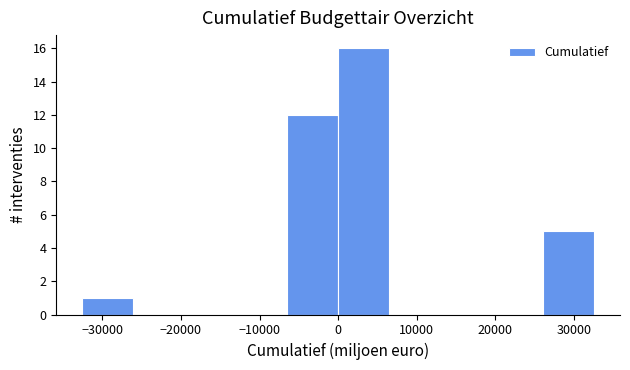

Which range on the x-axis has the tallest bar?

0 to 7000